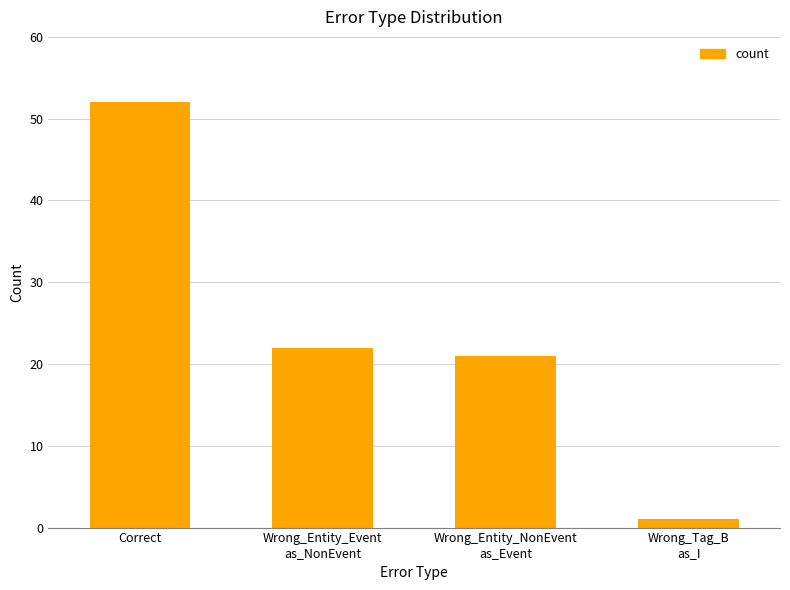

What is the average value?

24